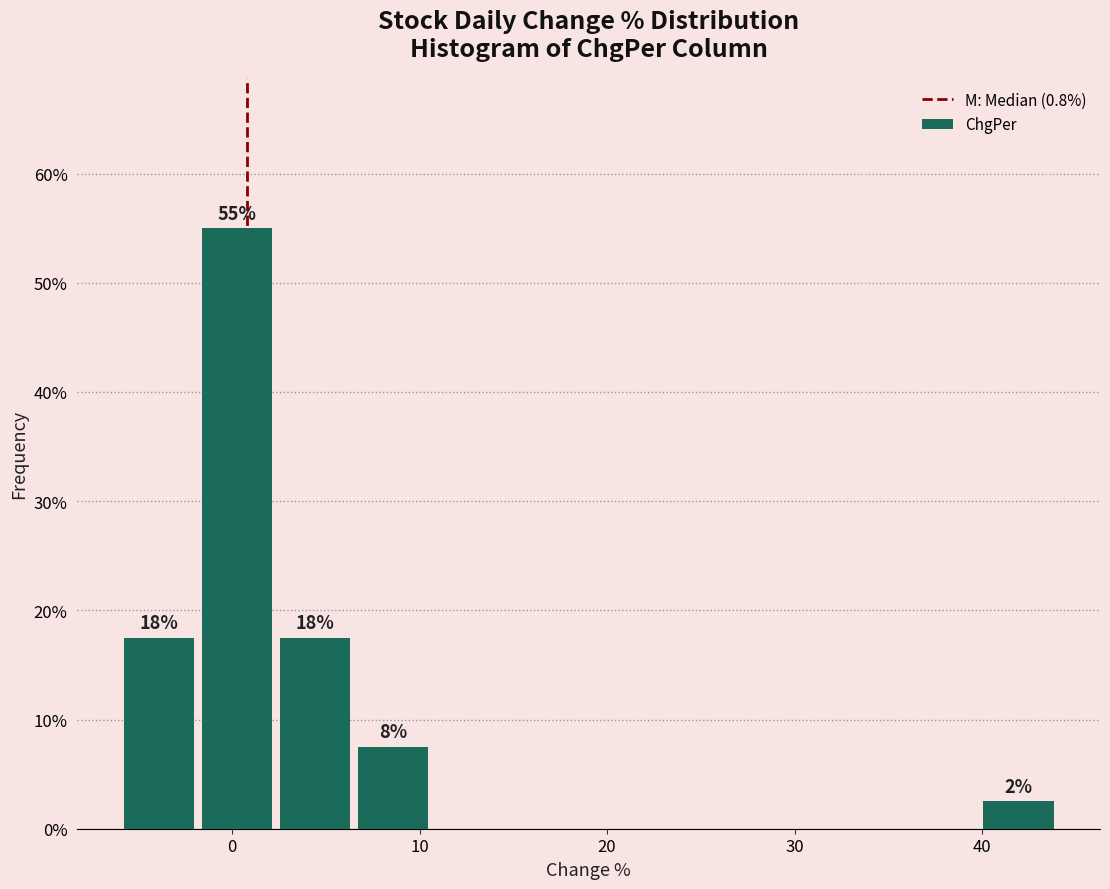

Over which range of the x-axis is the bar tallest?

-2 to 2